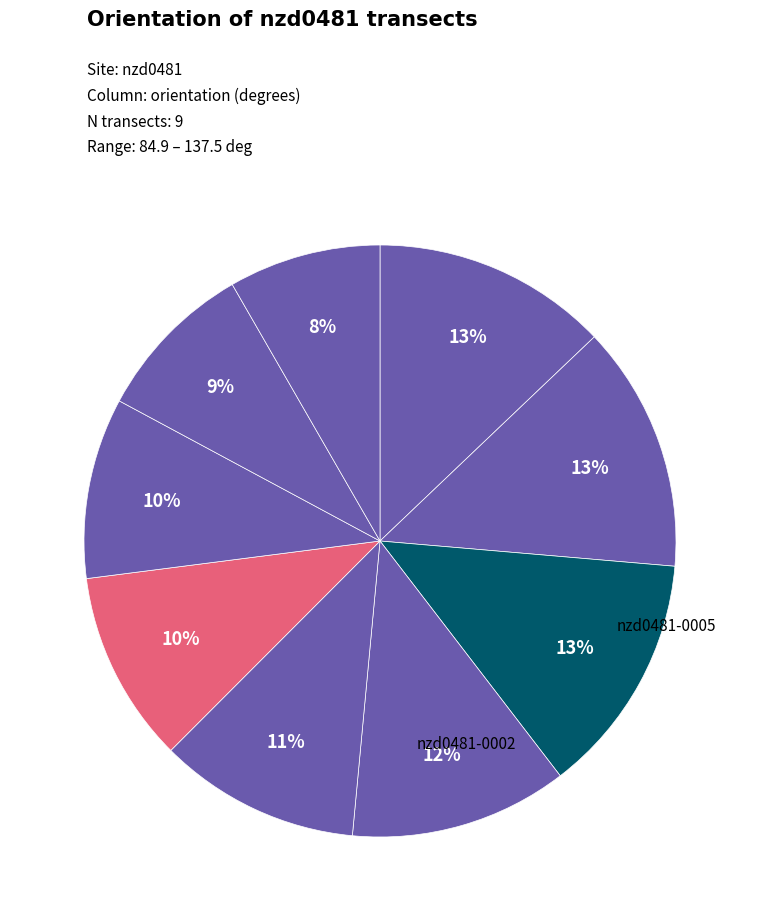

To the nearest percent, what is the difference between the largest and smallest slice percentages?

5%